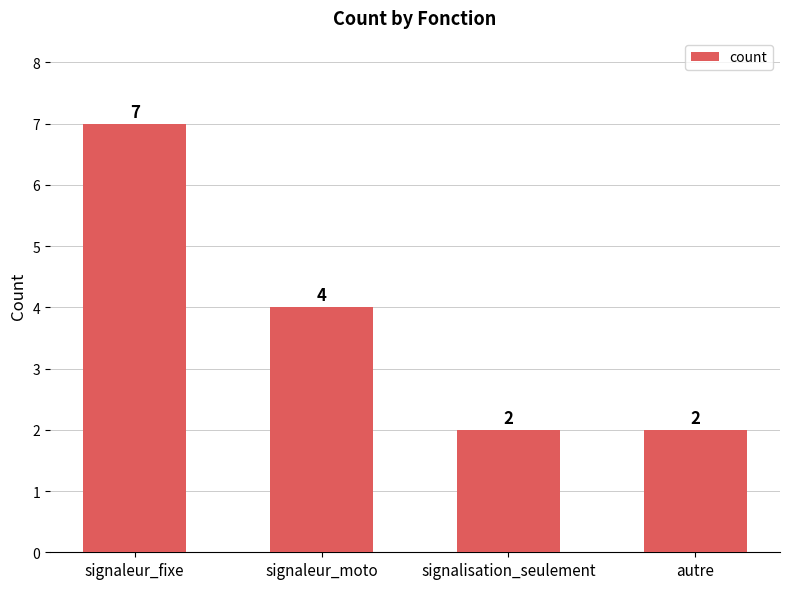

What is the minimum value shown in the chart?

2